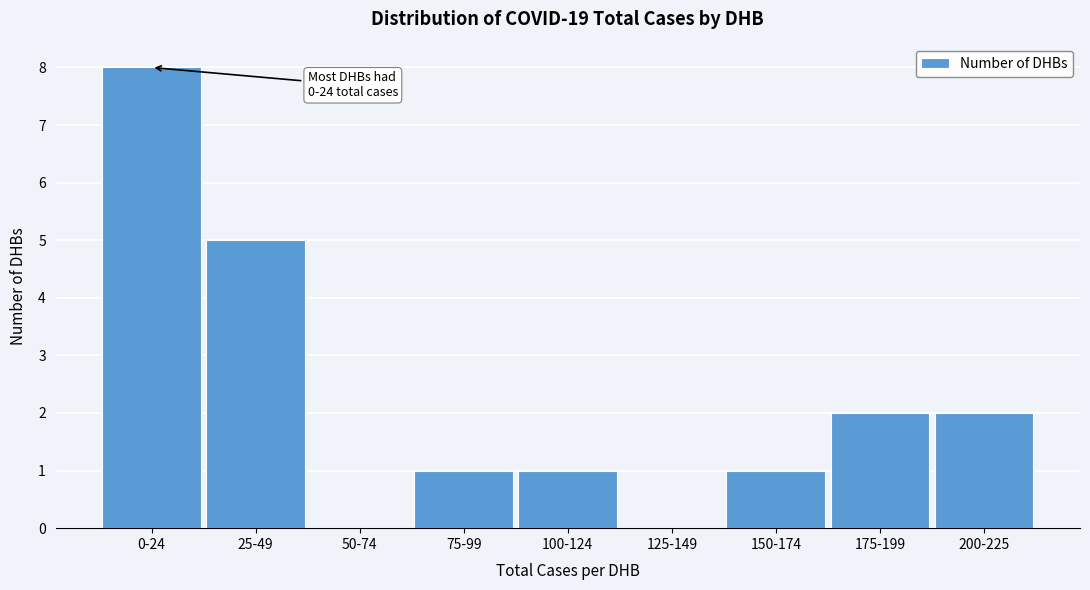

Reading left to right, list all the values displayed in this chart.

0-24=8	25-49=5	50-74=0	75-99=1	100-124=1	125-149=0	150-174=1	175-199=2	200-225=2